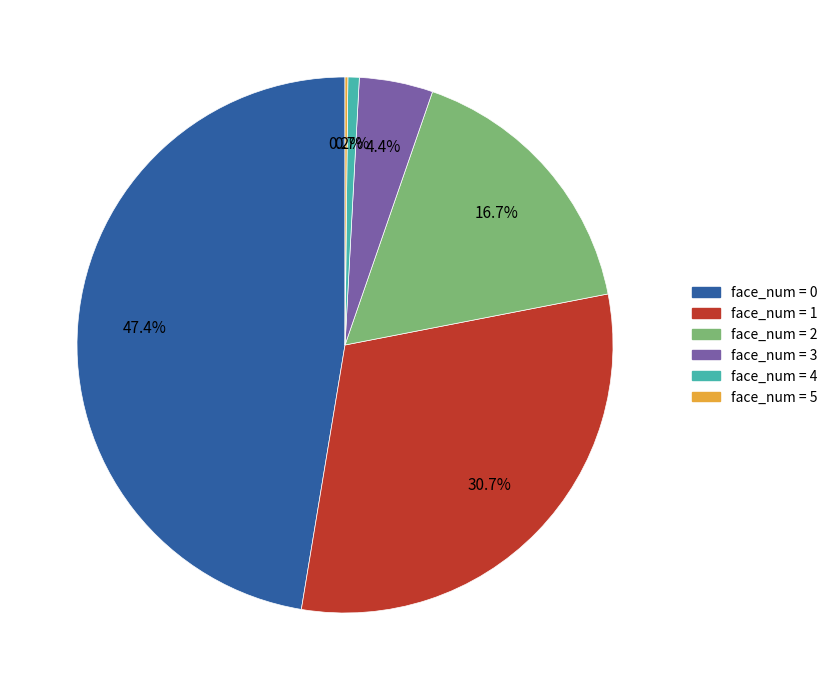

Is there a majority slice in this chart?

No